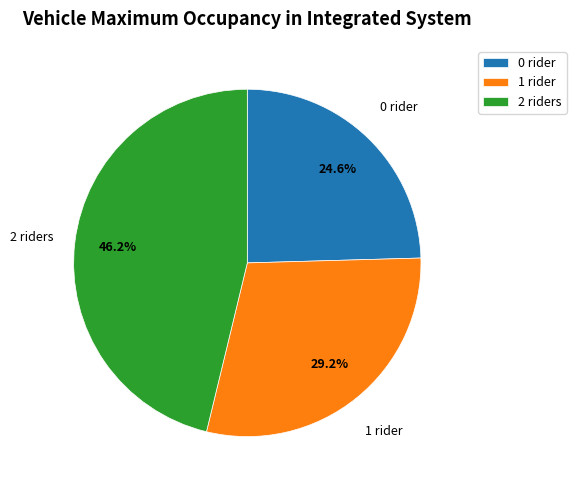

To the nearest percent, what is the difference between the 0 and 1 slice percentages?

5%